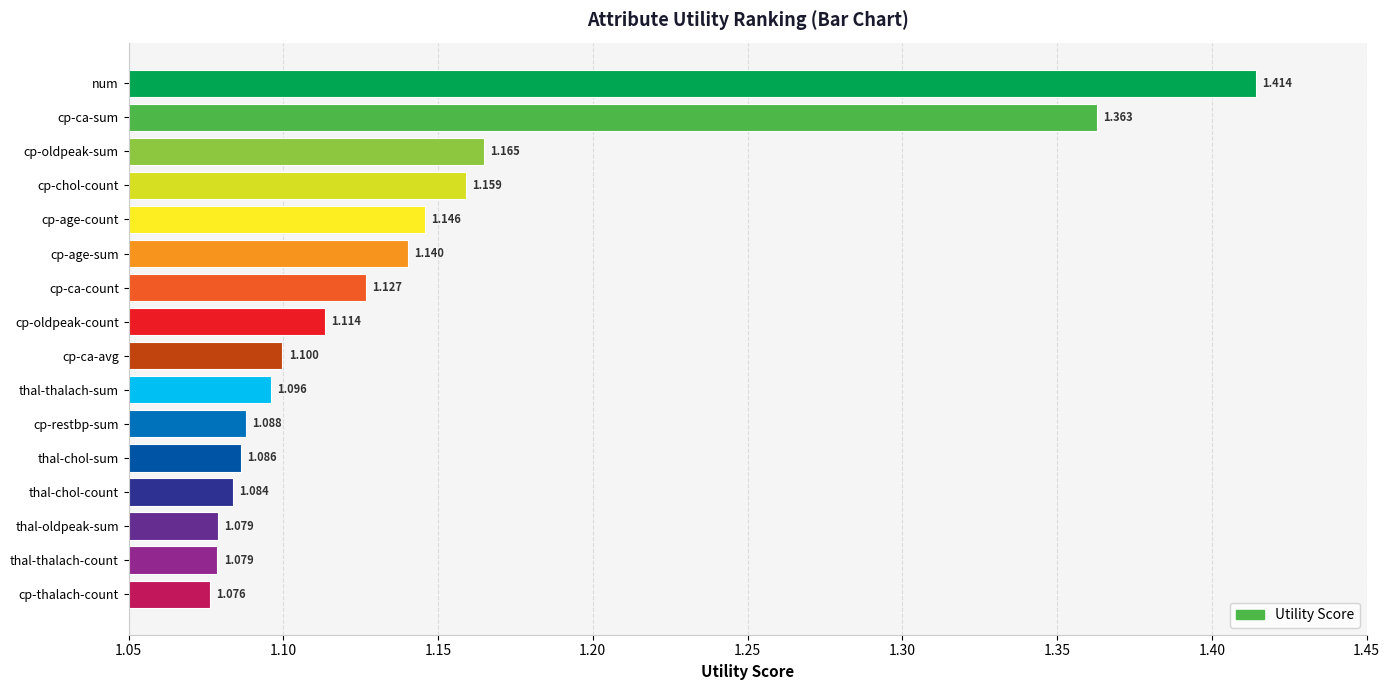

What is the smallest value displayed?

1.1